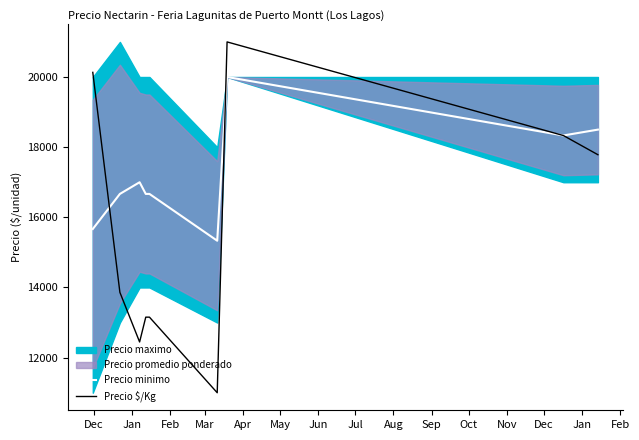

How many data points in Precio $/Kg are less than 13861?

4